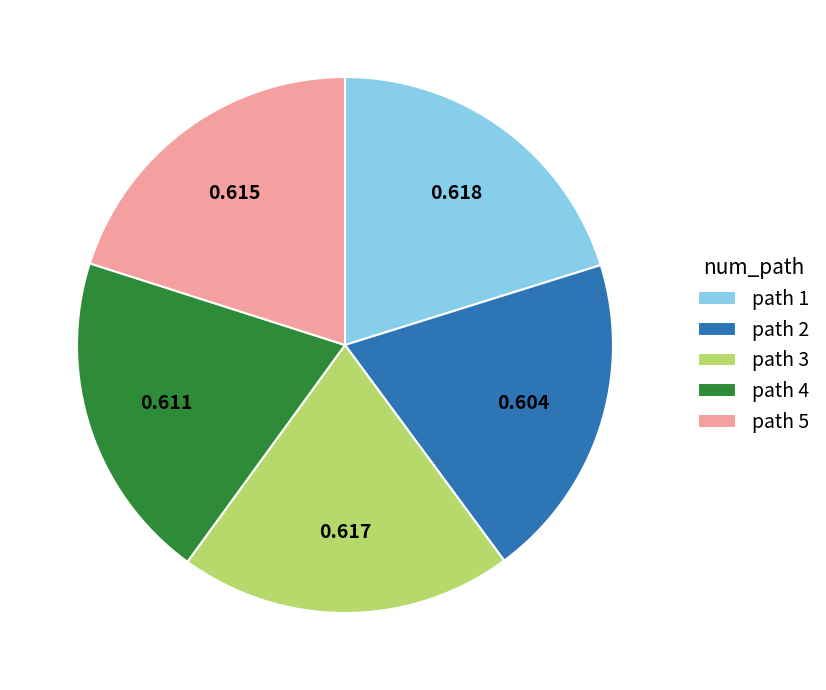

The path 1 slice represents 12% of the pie. True or false?

False